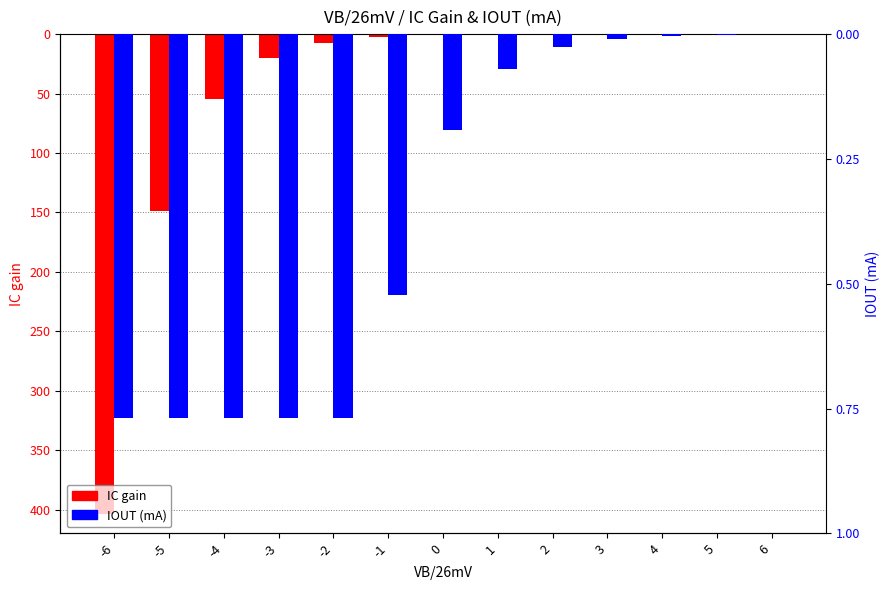

Which category has the highest value across all series?

6